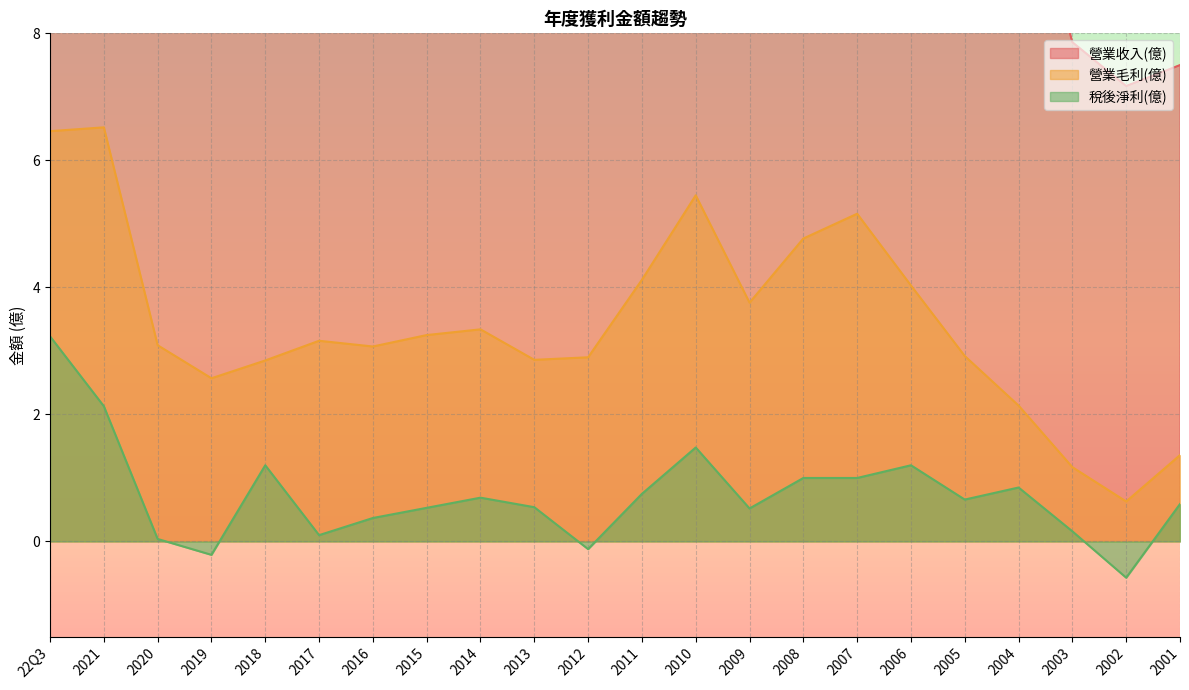

What are all the series names shown in the legend?

營業收入(億), 營業毛利(億), 稅後淨利(億)